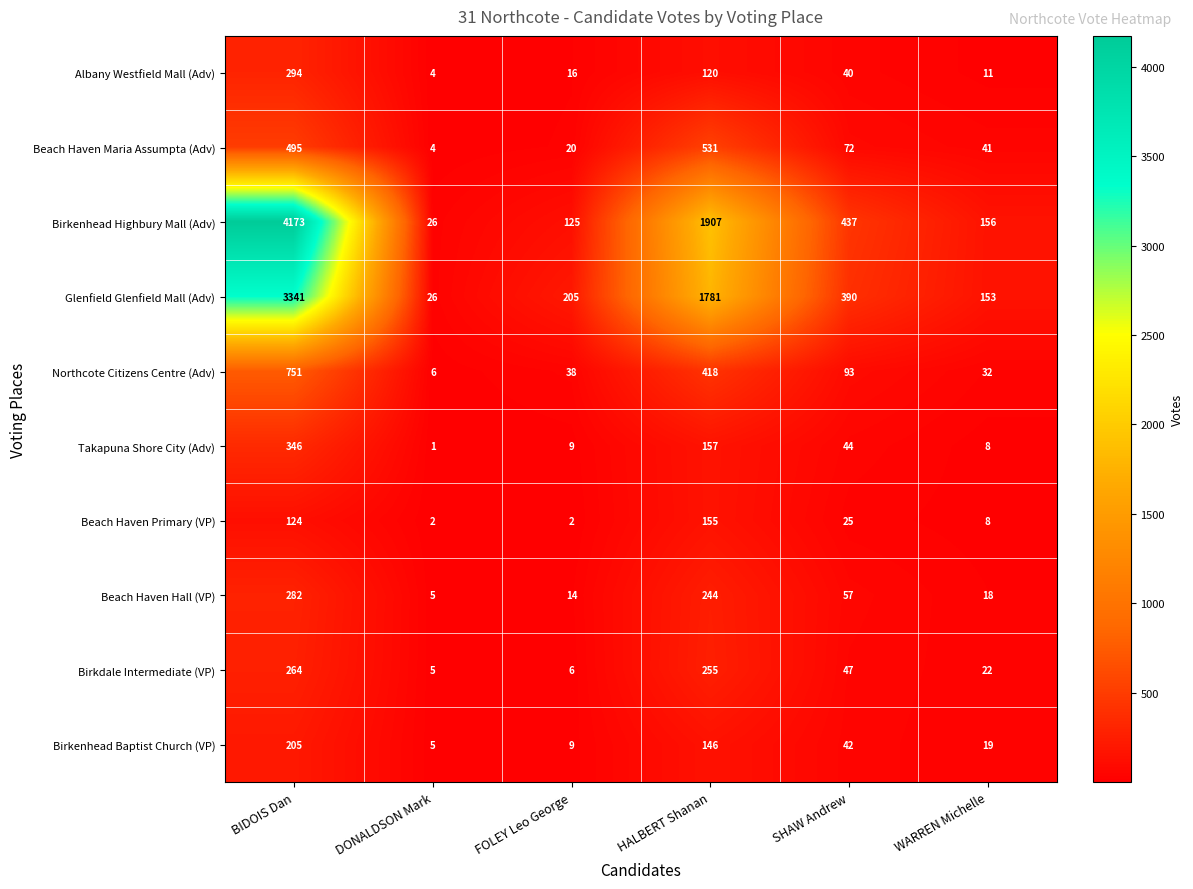

At which category is the sum across all series the highest?

BIDOIS Dan